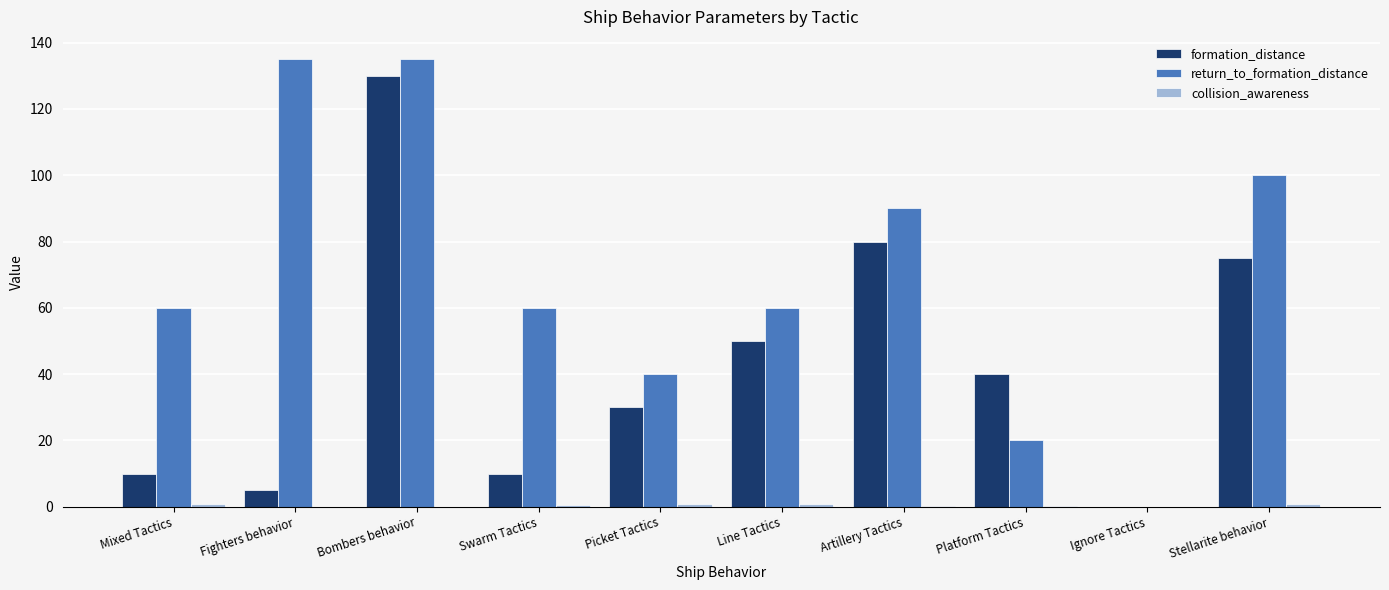

Which series has the largest total across all categories?

return_to_formation_distance